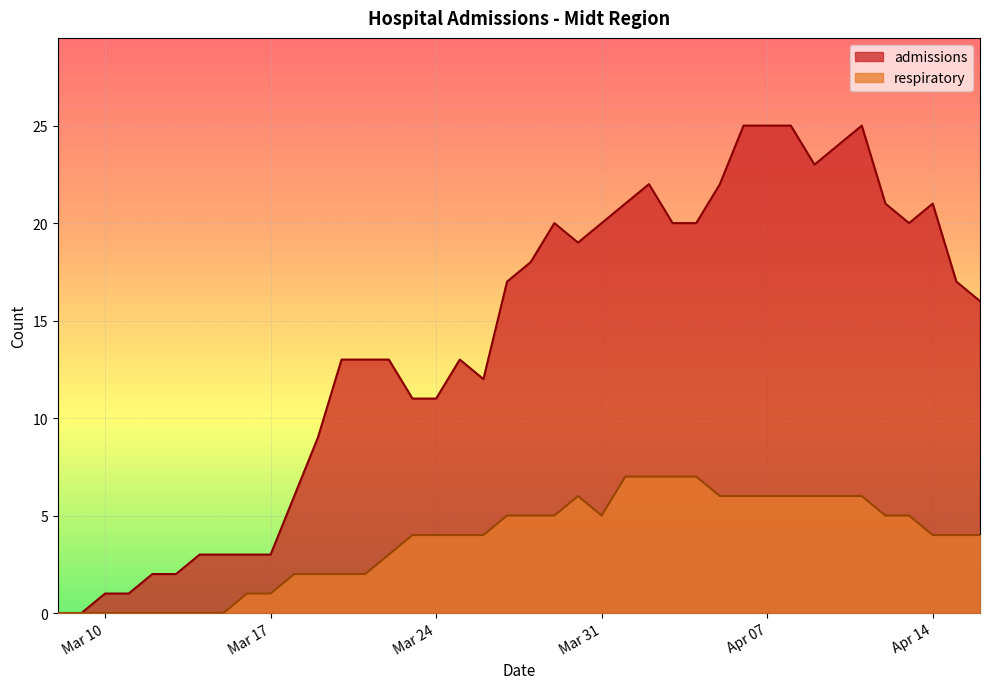

Rank the series by their maximum value, from highest to lowest.

admissions, respiratory